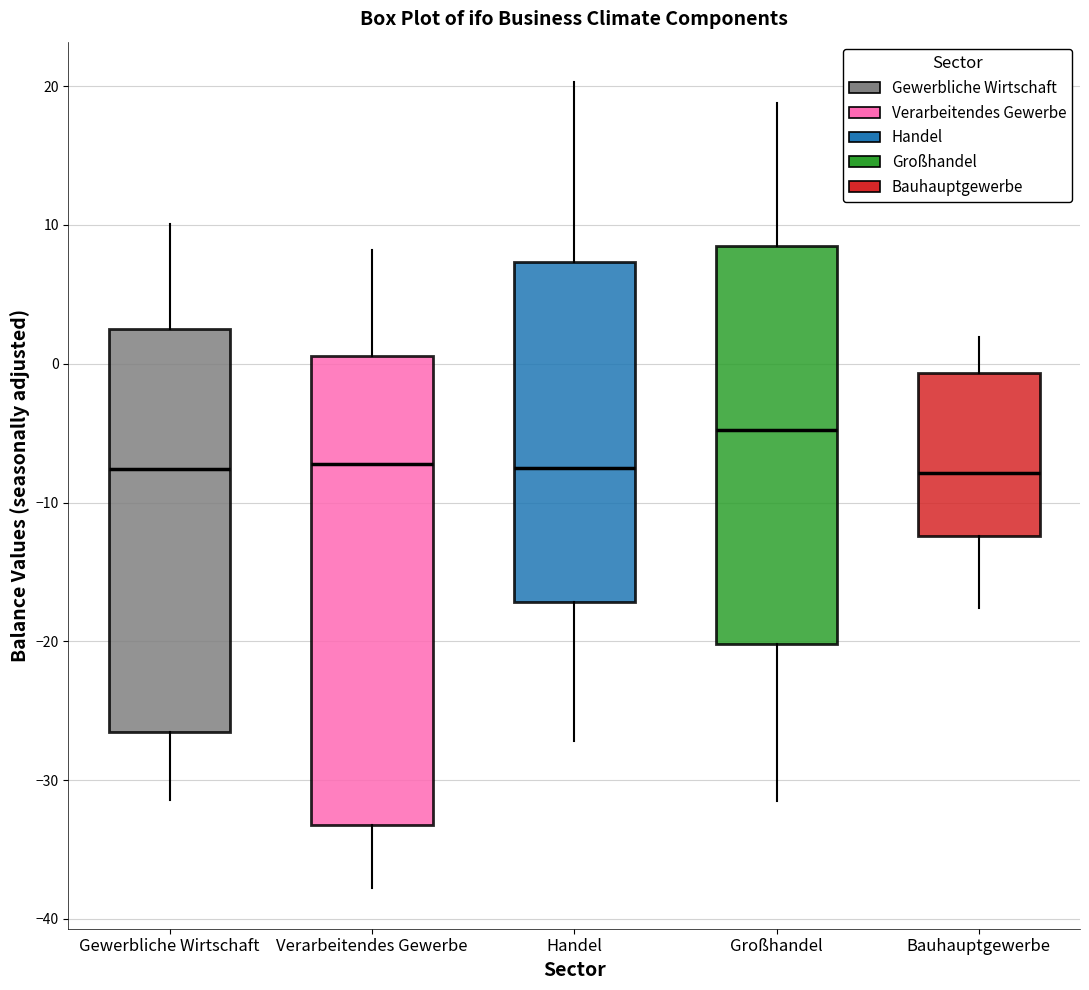

Comparing the boxes themselves (not the whiskers), which one is the tallest?

Verarbeitendes Gewerbe